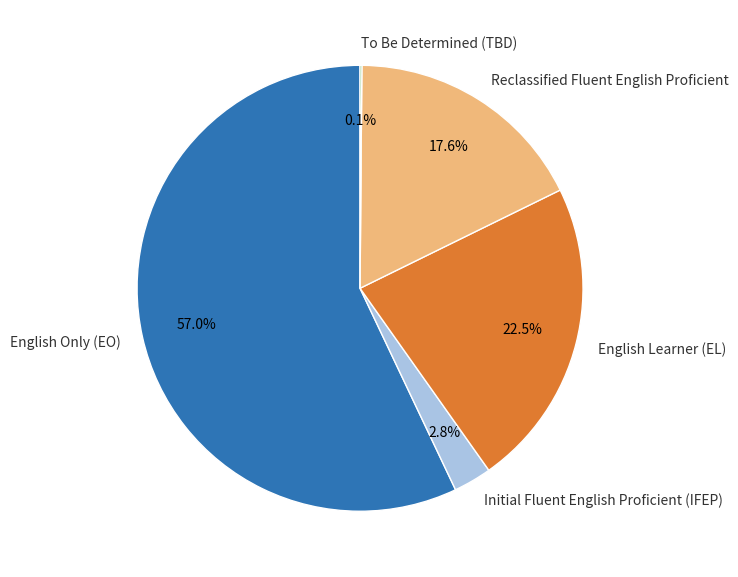

Approximately how many times larger is the value at English Learner (EL) compared to English Only (EO)?

0.4